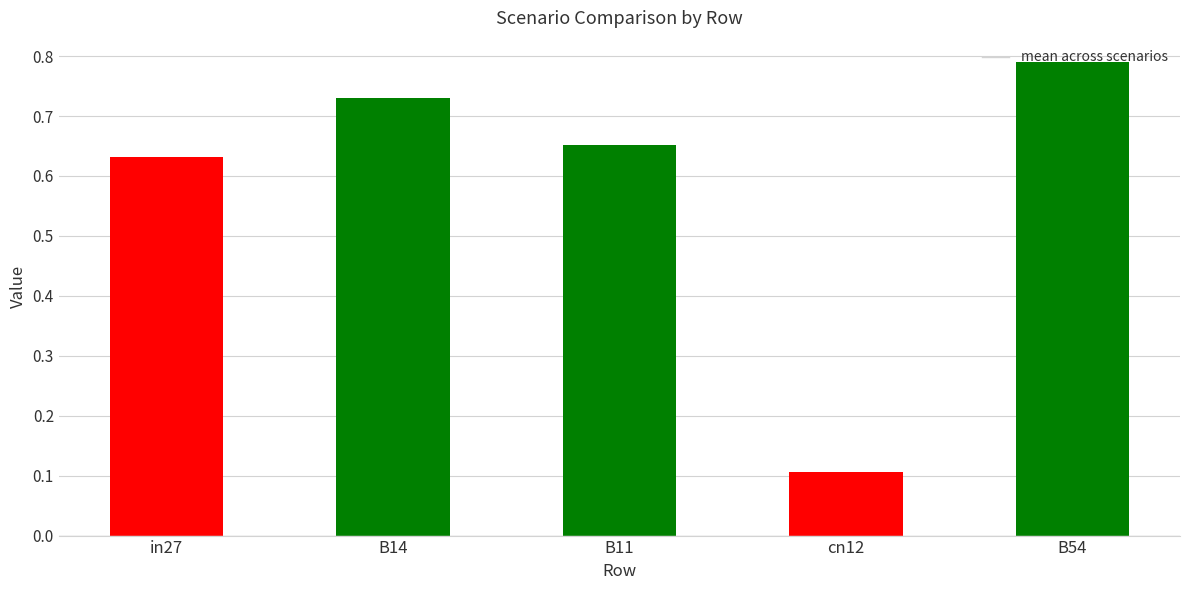

What is the label of the 4th bar from the left?

cn12